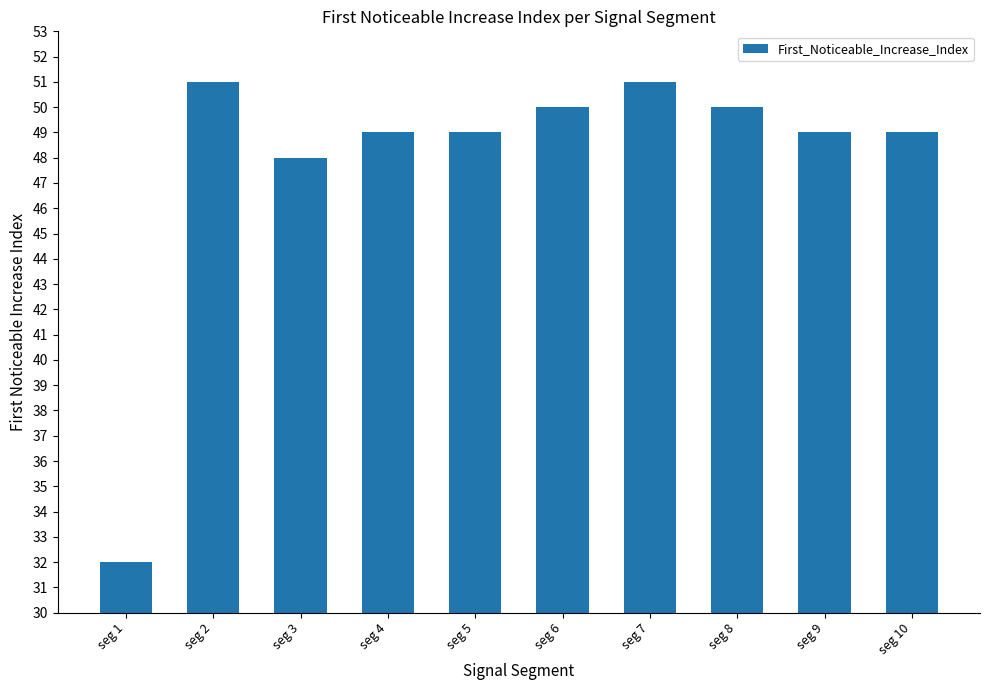

At which label does the data first exceed 49?

seg 2